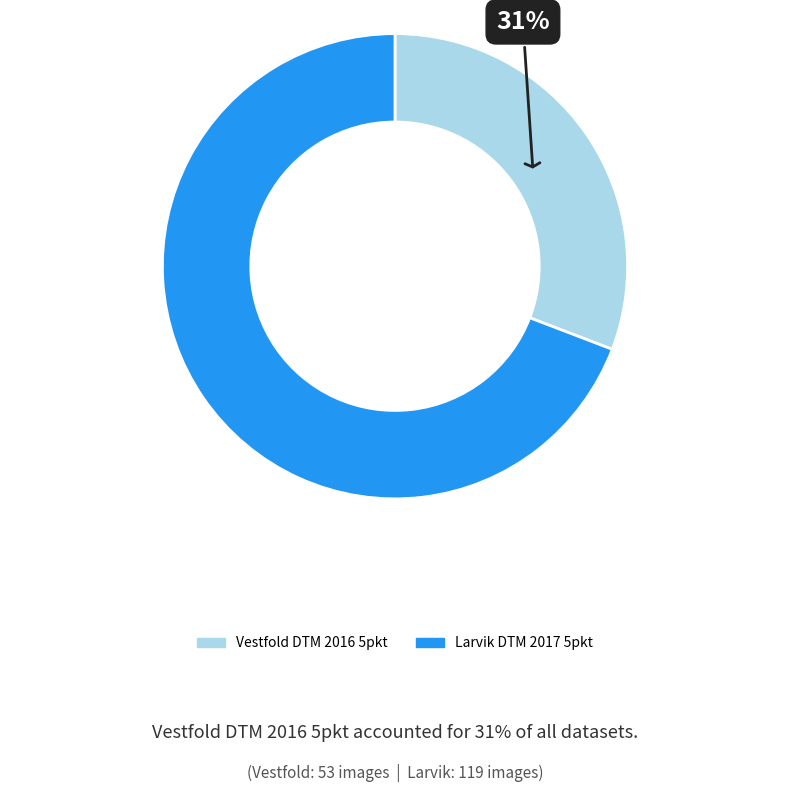

How many segments does this pie chart have?

2